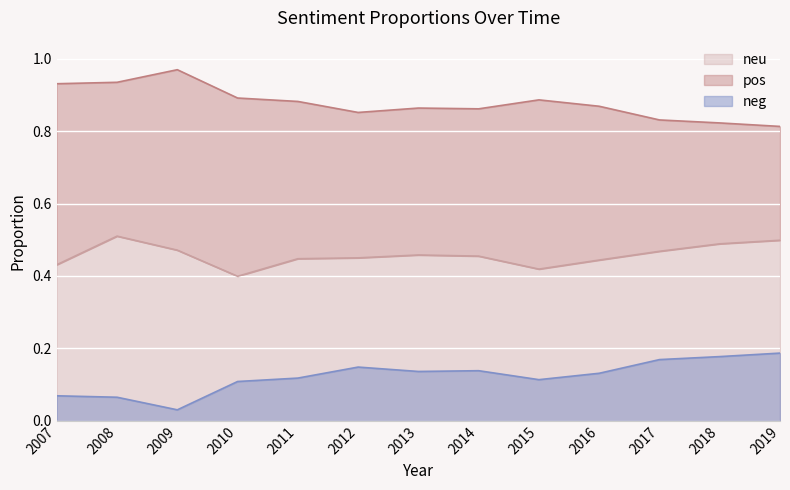

The neg series shows 0.2 at 2013. True or false?

False